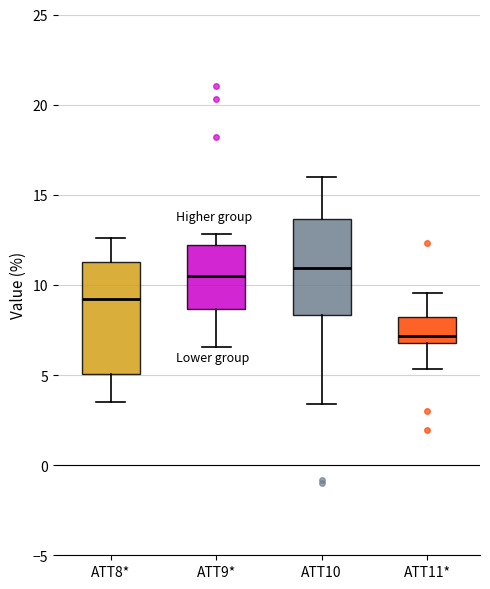

Which box is the tallest, from its lower edge to its upper edge?

ATT8*